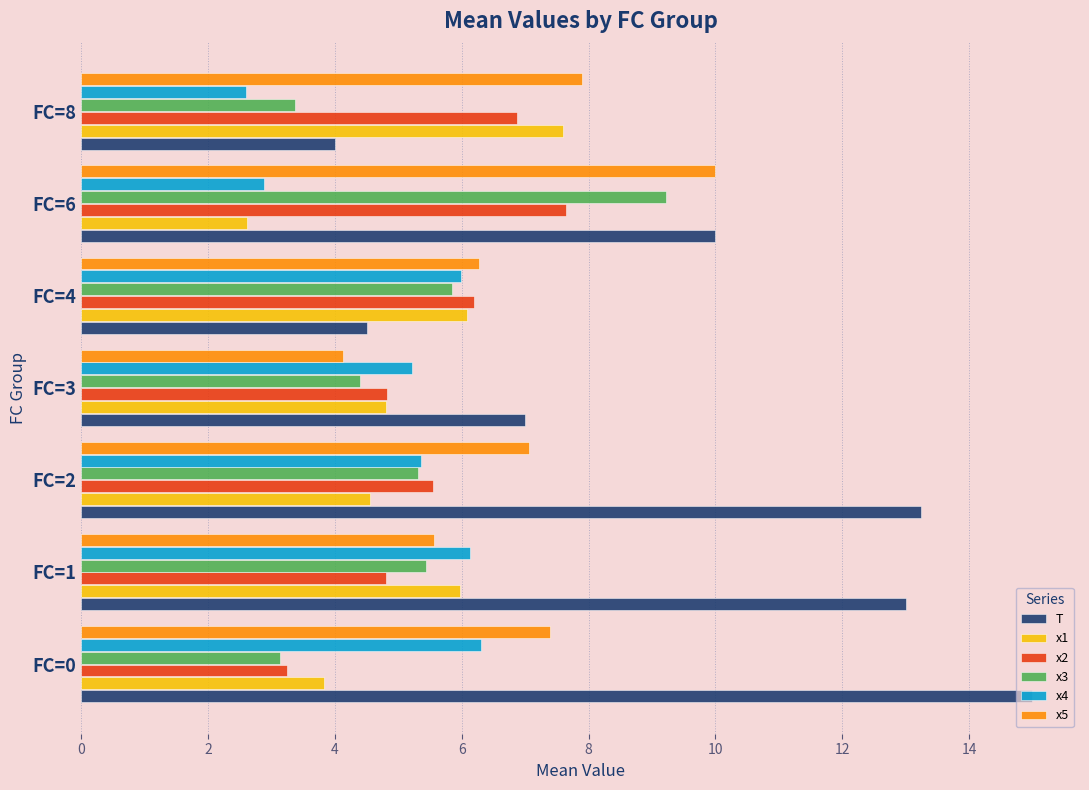

What is the total value across all series at FC=2?

41.1